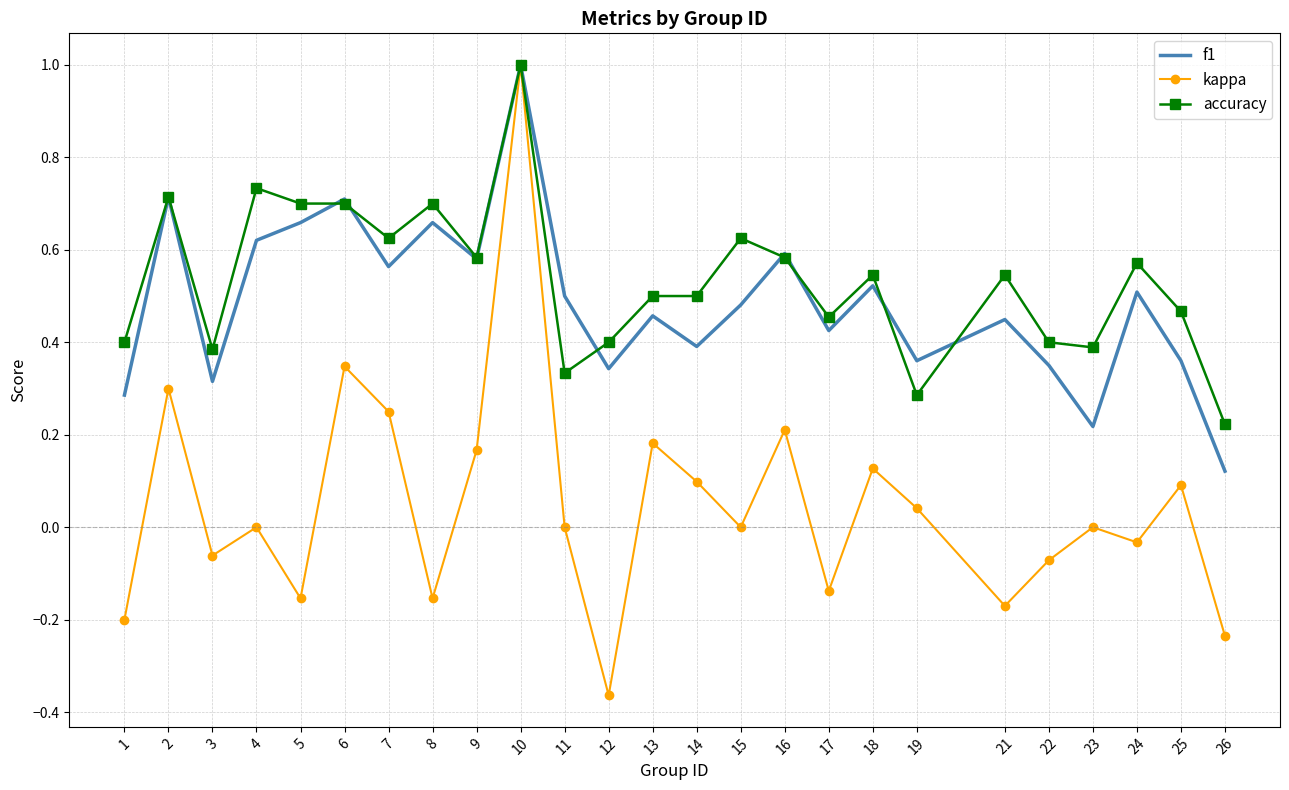

Which series changed the most between 13 and 21?

kappa